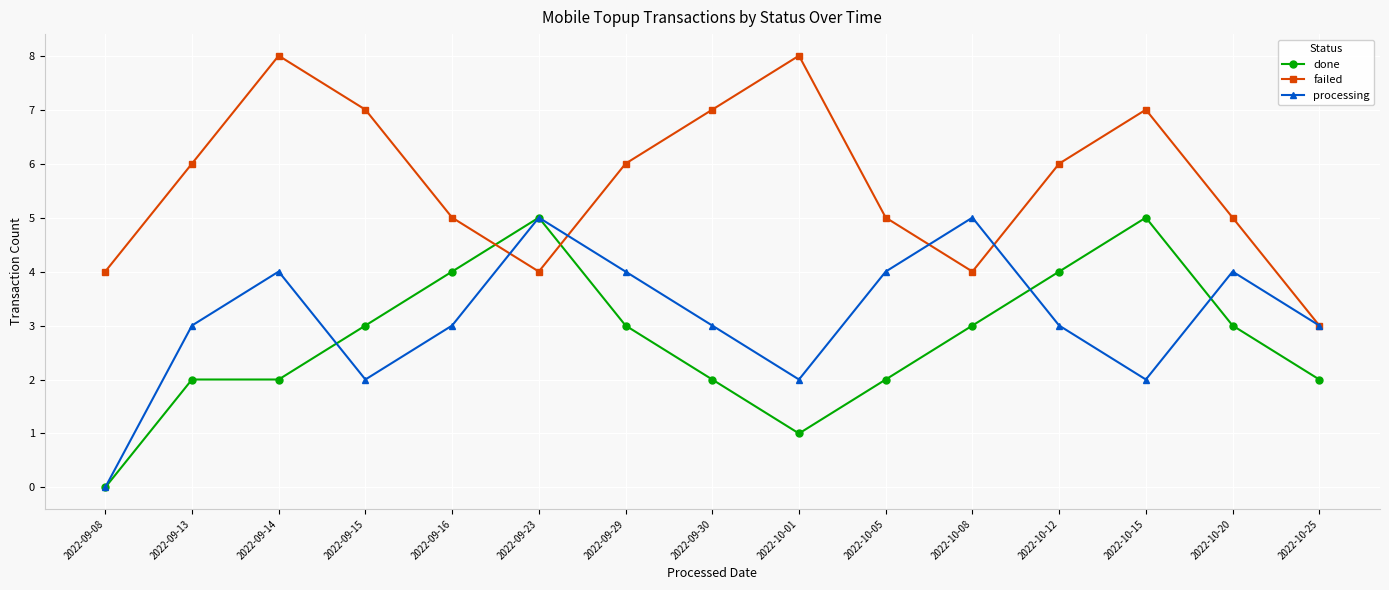

How many data points in failed are less than 6?

7